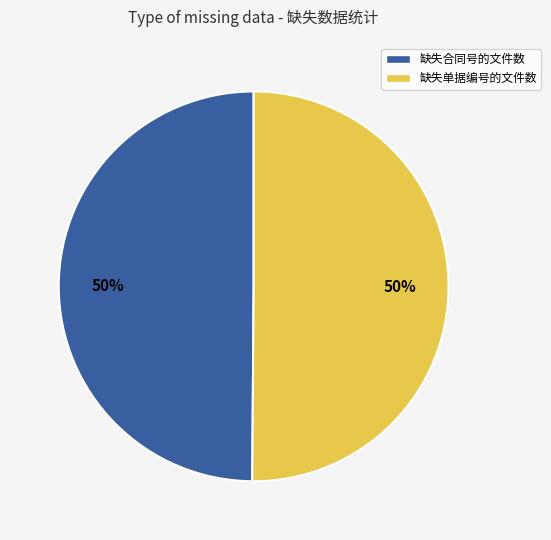

Approximately how many times larger is the value at 缺失合同号的文件数 compared to 缺失单据编号的文件数?

1.0